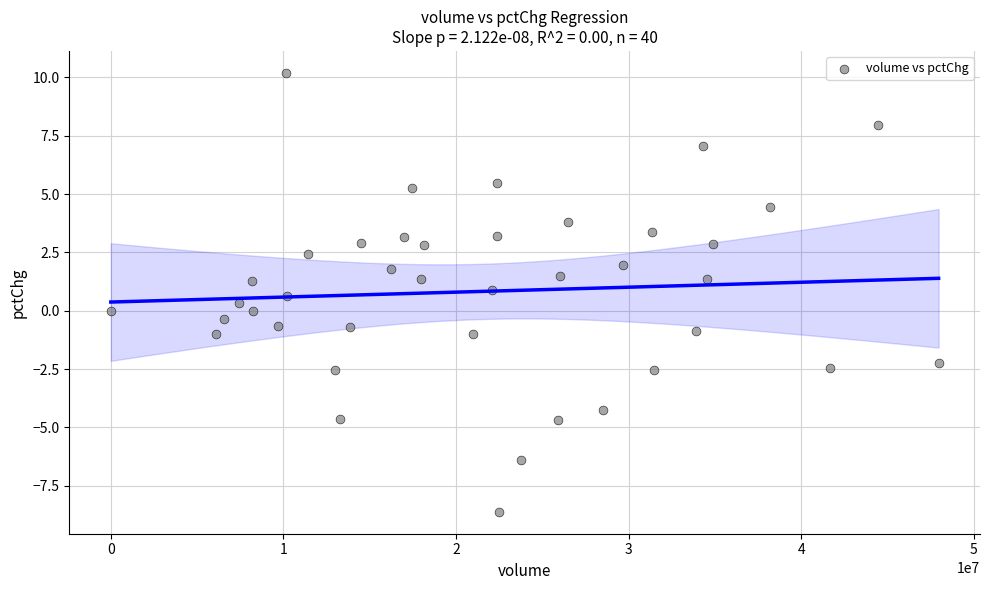

What is the range of X values (max minus min)?

47952723.0